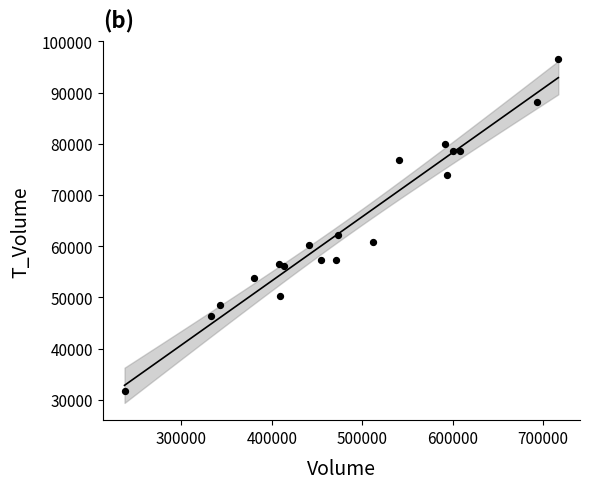

What Y value in the scatter plot is closest to 64163?

62127